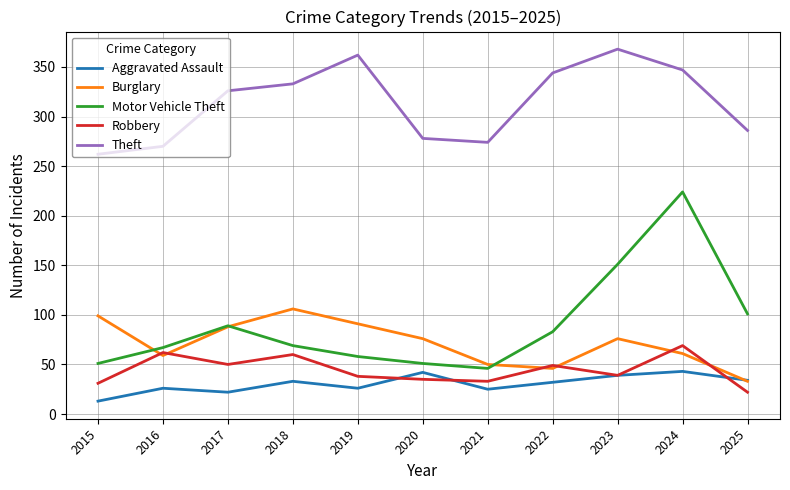

Where is the first local maximum for Robbery?

2016